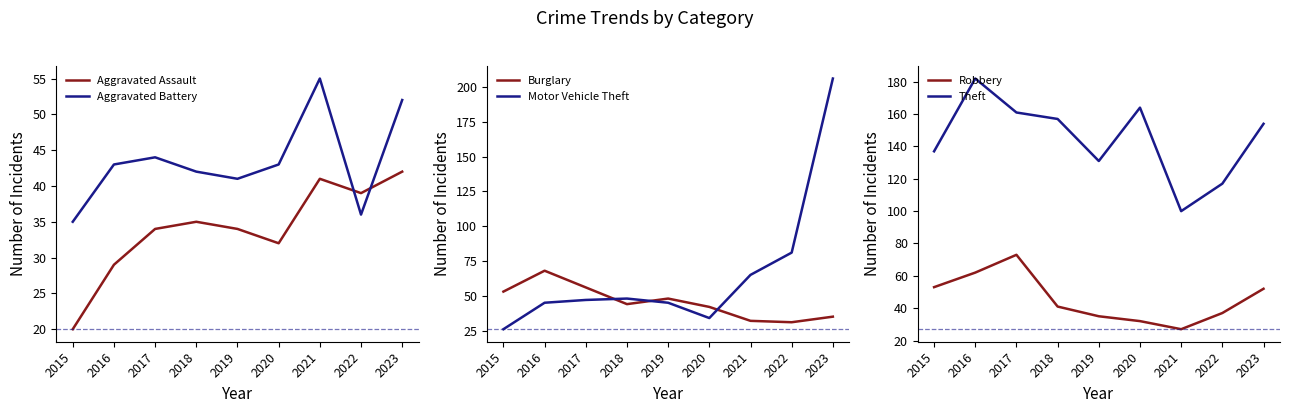

Count the number of data series in this chart.

6